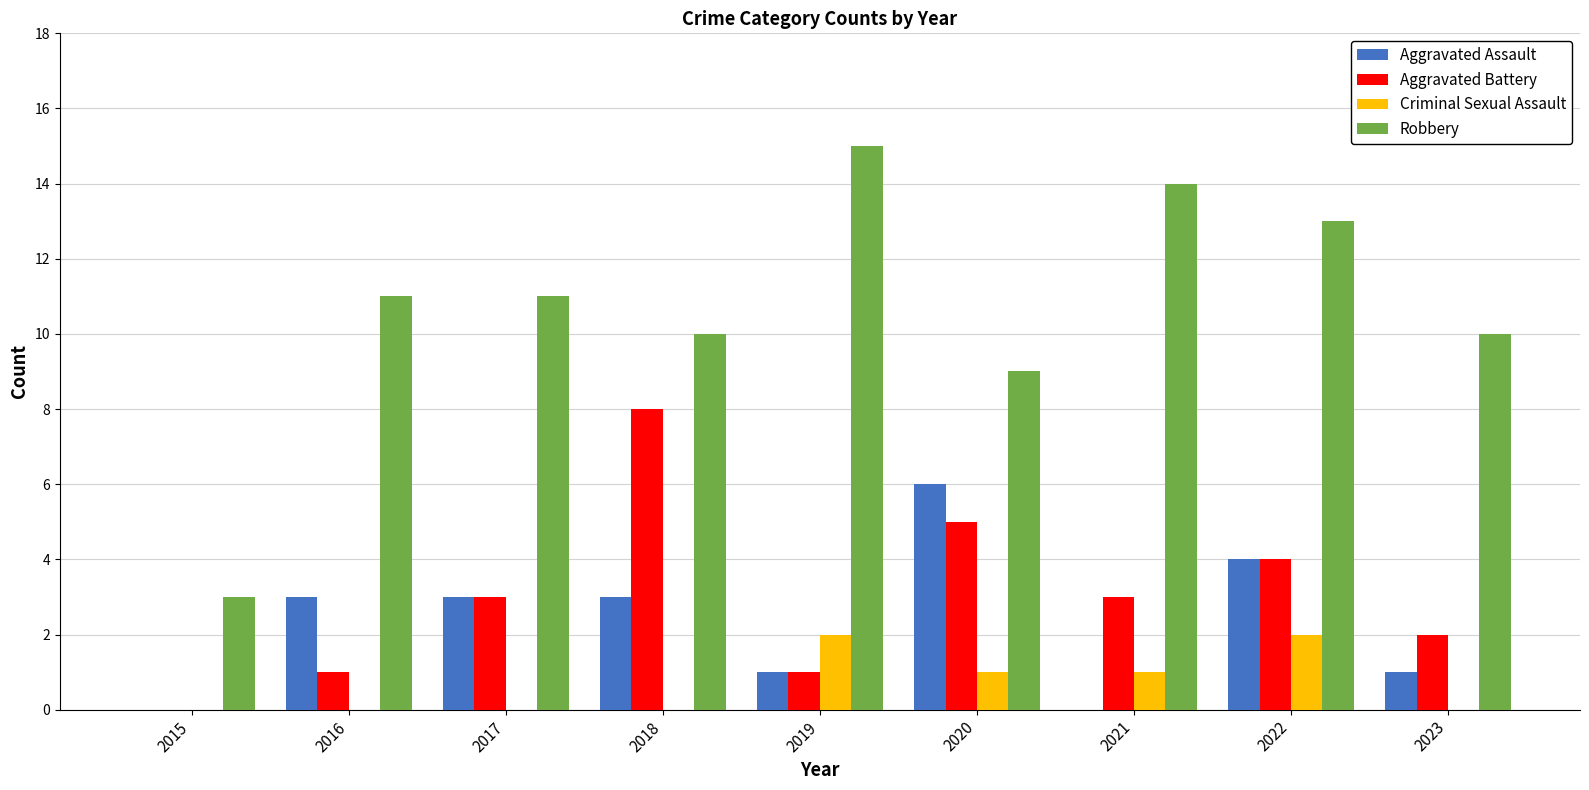

Is the value of Robbery at 2016 greater than the value of Aggravated Battery at 2017?

Yes